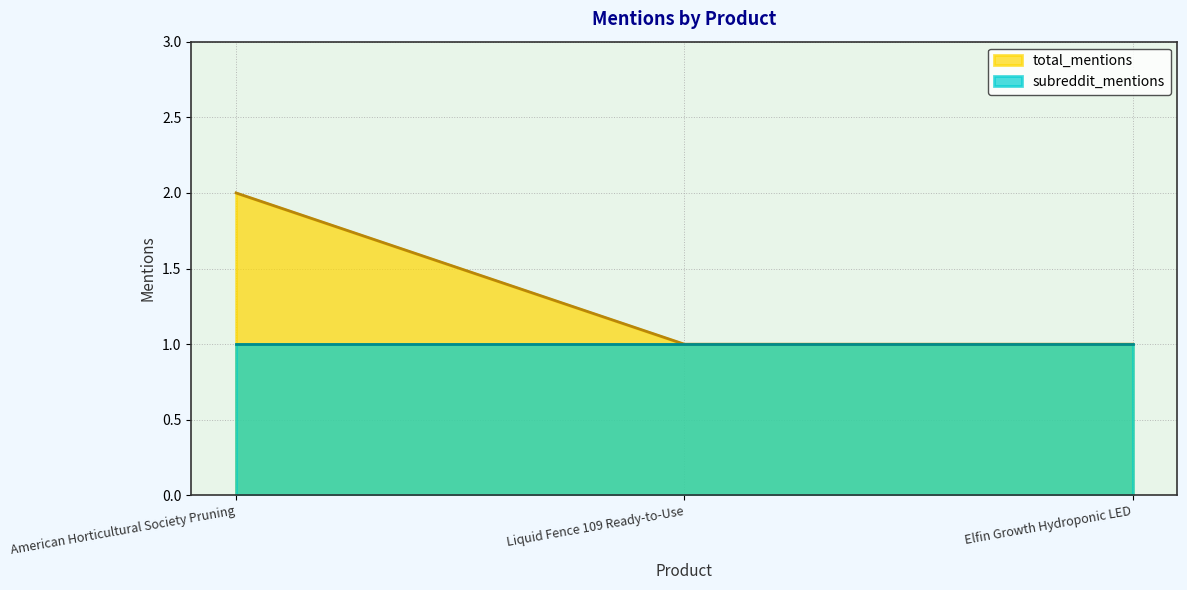

List the labels in order of value, smallest first.

Liquid Fence 109 Ready-to-Use, Elfin Growth Hydroponic LED, American Horticultural Society Pruning